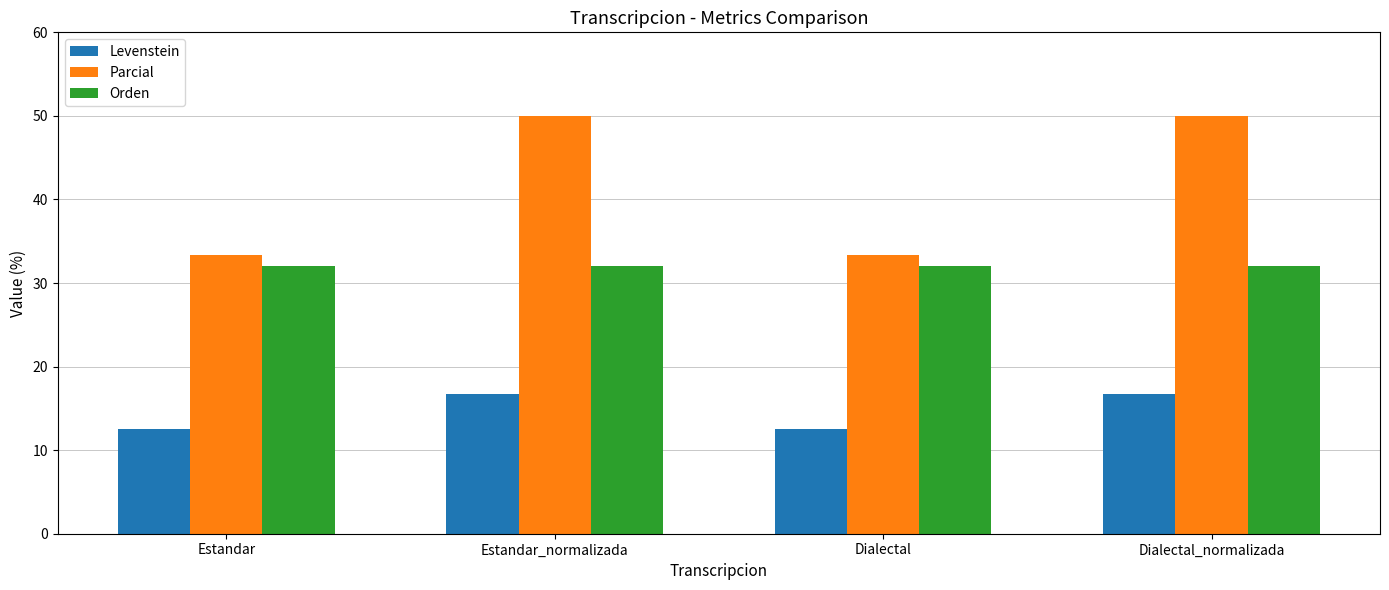

Rank the series by their maximum value, from lowest to highest.

Levenstein, Orden, Parcial